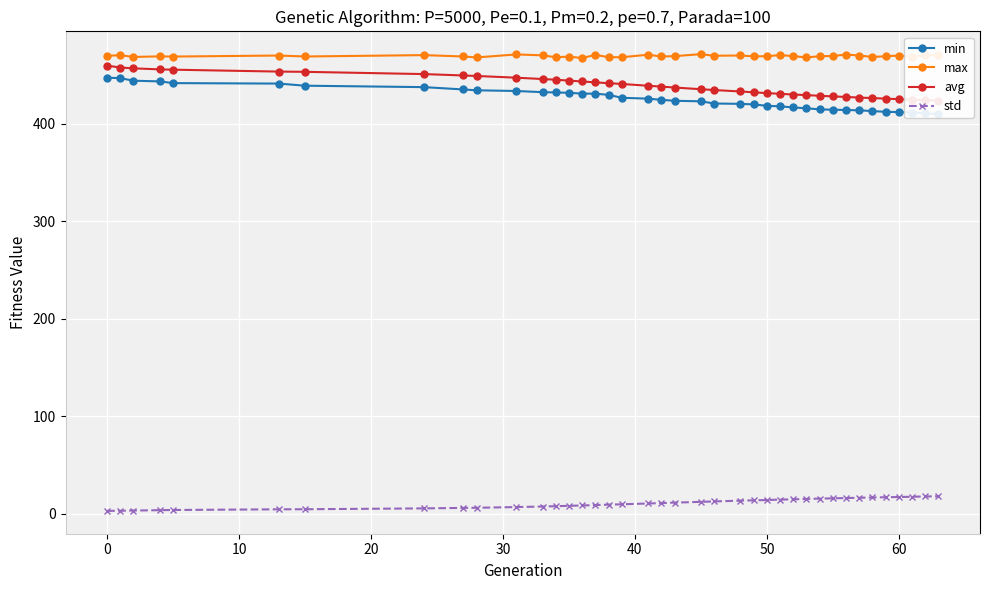

True or false: std and max intersect in this chart.

False